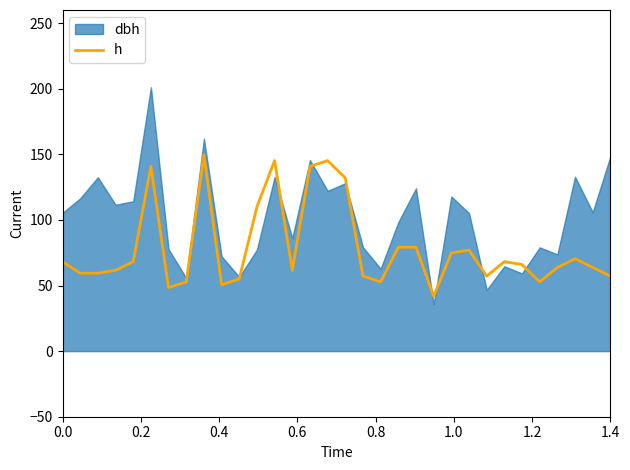

What is the smallest value displayed?

41.8